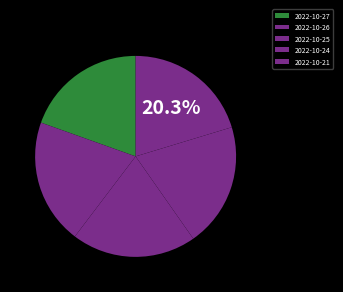

Approximately how many times larger is the value at 2022-10-27 compared to 2022-10-26?

1.0